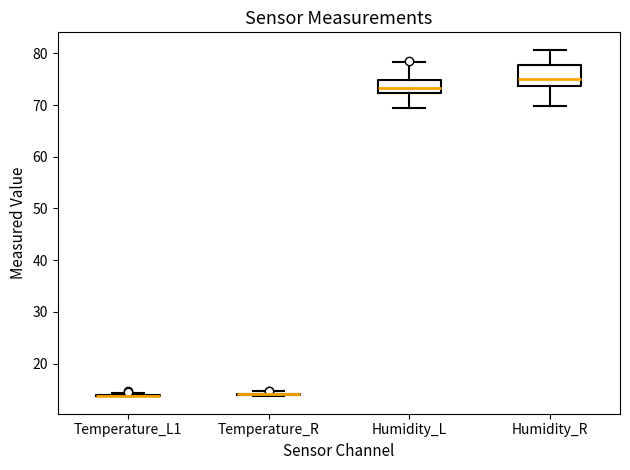

Reading left to right, read every box against the y-axis: the position of its median line, the range the box covers, and the ends of its whiskers. The values are not printed on the chart, so give them approximately, as read against the axis.

Temperature_L1: box collapsed to a line at 14, whiskers 14 to 14
Temperature_R: box collapsed to a line at 14, whiskers 14 to 15
Humidity_L: median 73, box 72 to 75, whiskers 70 to 78
Humidity_R: median 75, box 74 to 78, whiskers 70 to 81